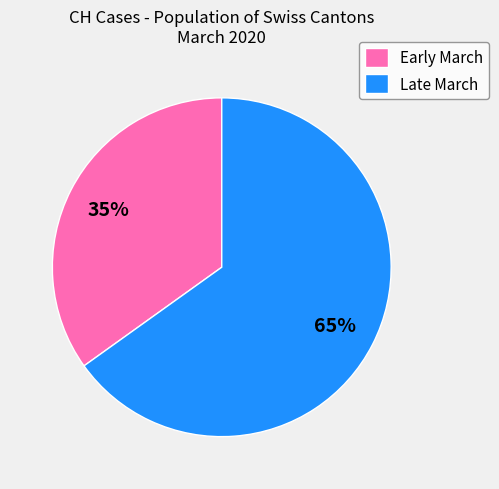

What is the smallest slice in the pie chart?

Early March